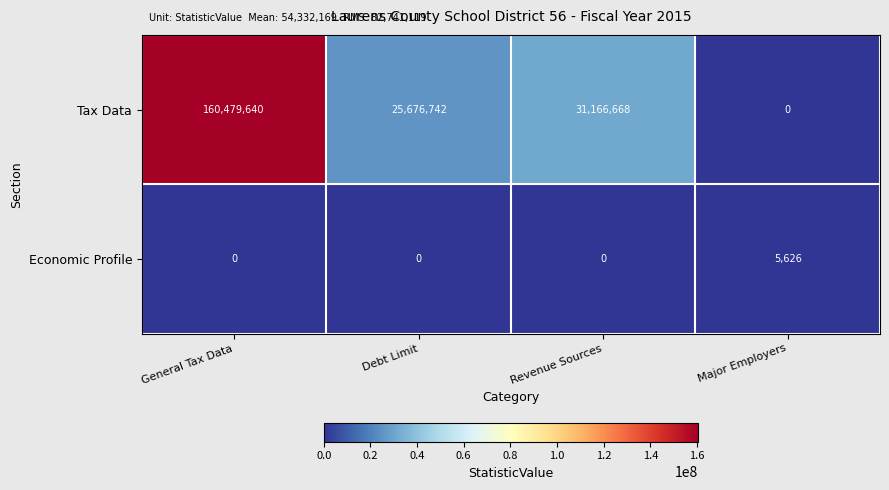

Rank the series by their maximum value, from lowest to highest.

Economic Profile, Tax Data